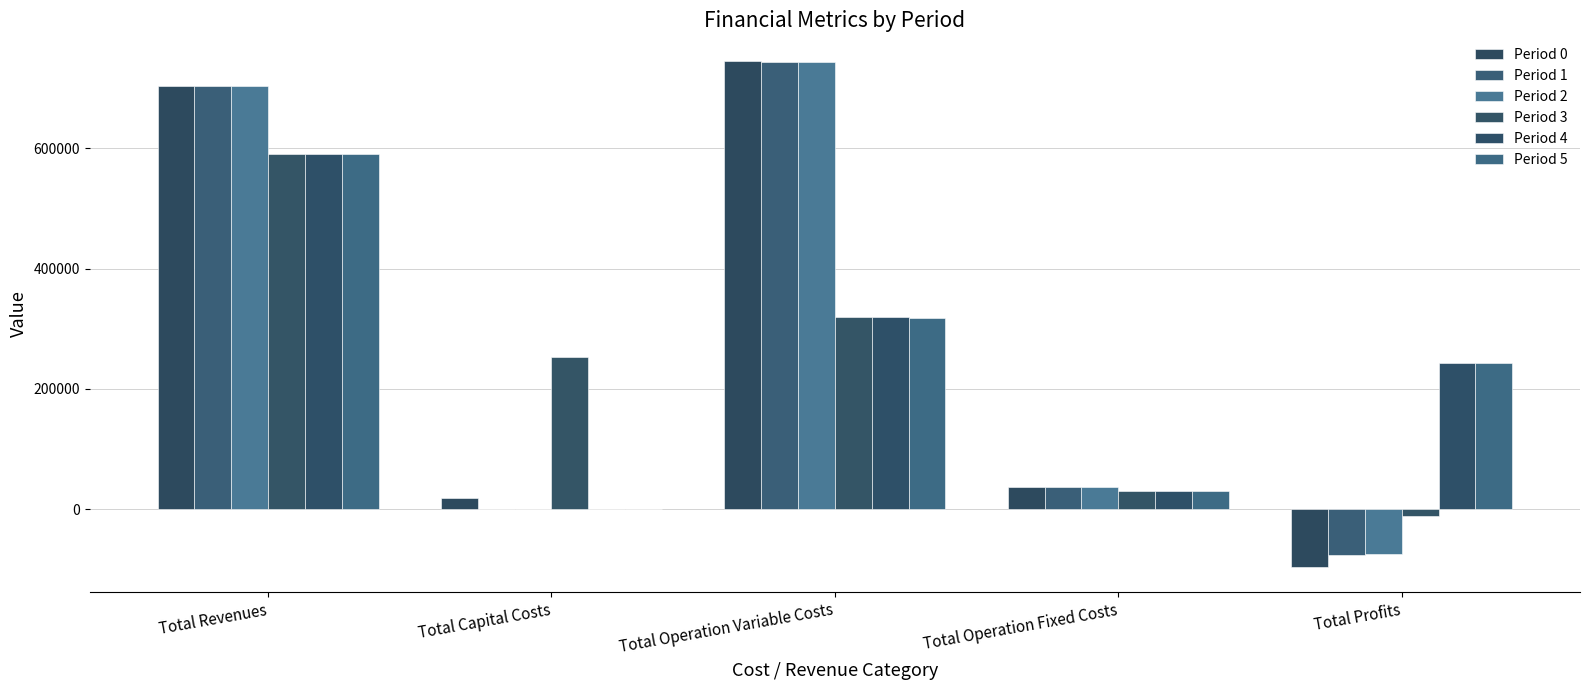

What is the sum of the Period 1 values at Total Revenues and Total Profits?

627774.5